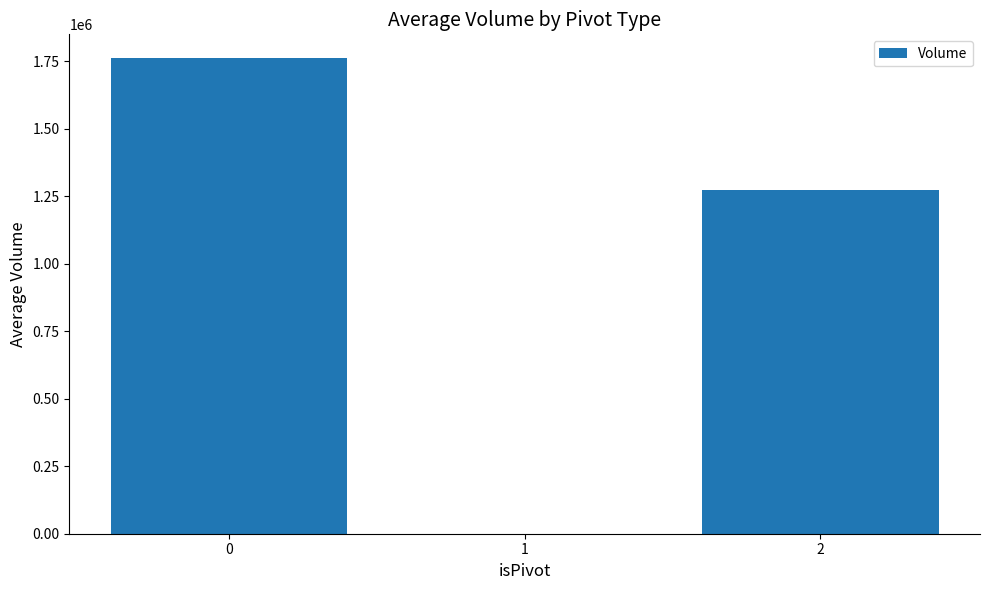

Where is the data nearest to the value 881226?

2